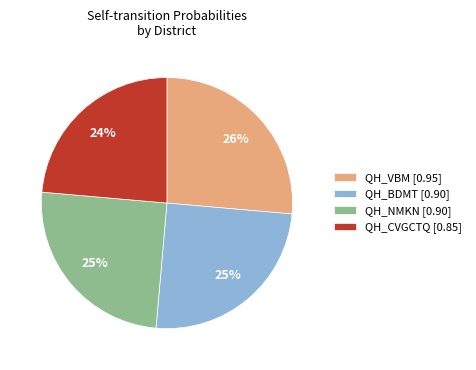

To the nearest percent, what portion does QH_VBM [0.95] represent?

26%